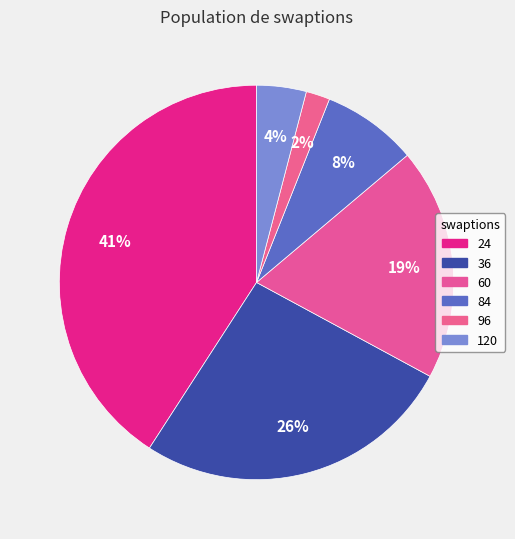

What is the change in value from 36 to 60?

-6164.5